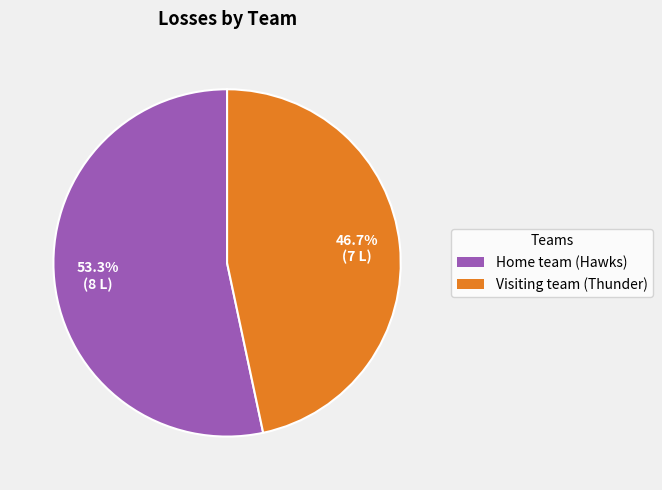

Is it true that Home team (Hawks) is 53% of the pie?

True